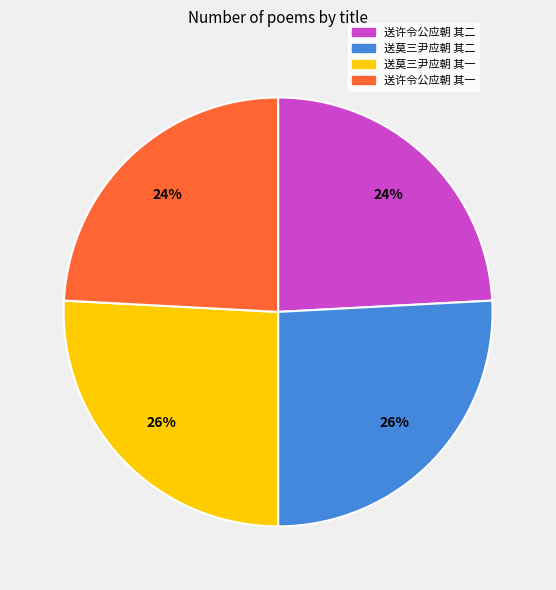

Does 送许令公应朝 其二 represent more than half of the total?

No